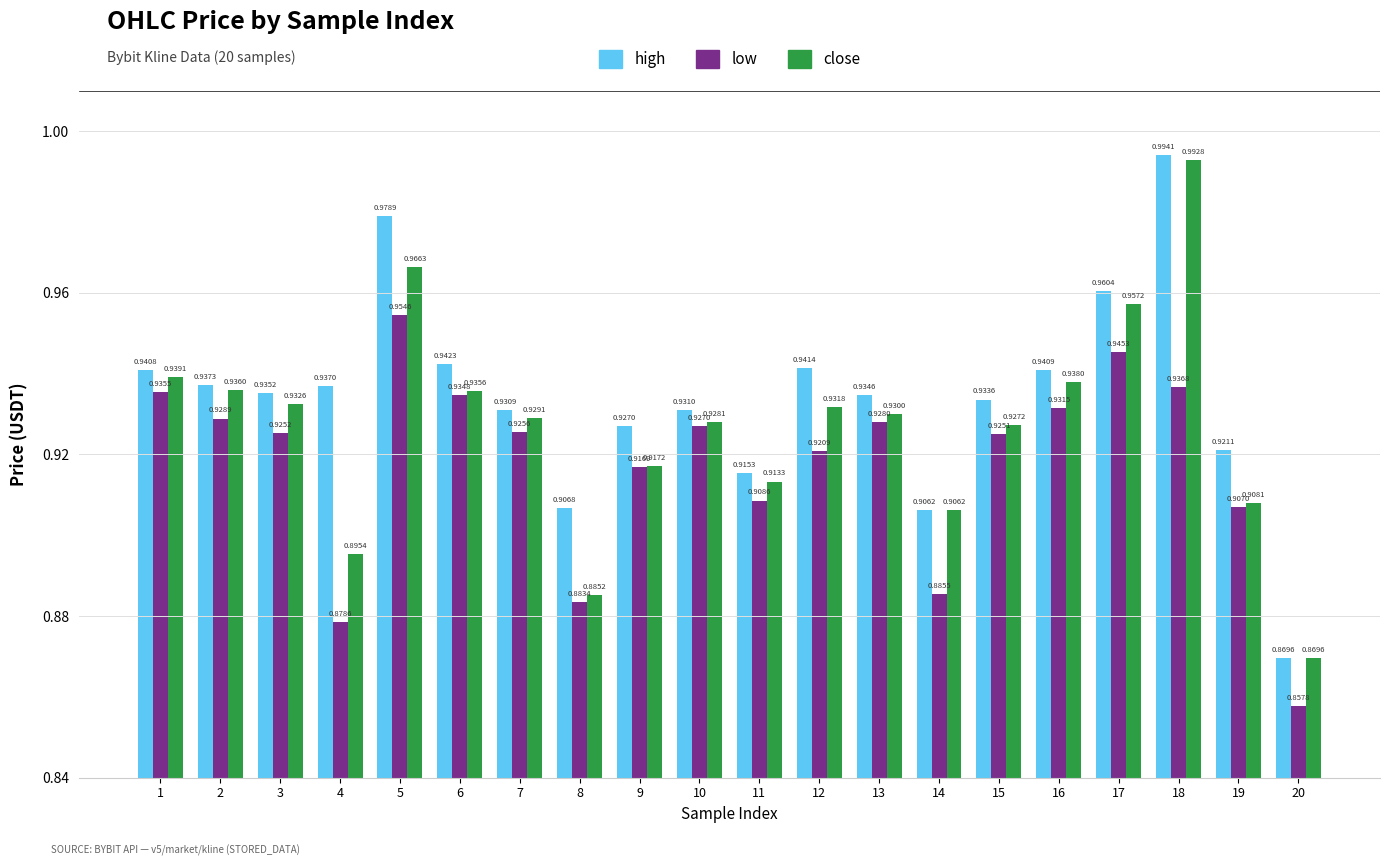

Rank the series by their maximum value, from lowest to highest.

low, close, high